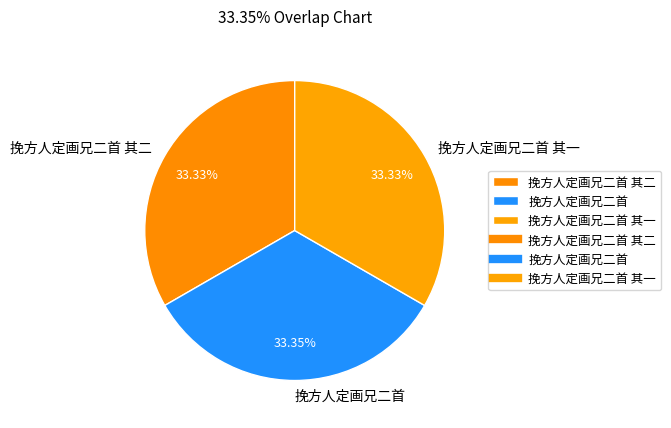

What percentage is the 挽方人定画兄二首 其一 slice, to the nearest percent?

33%